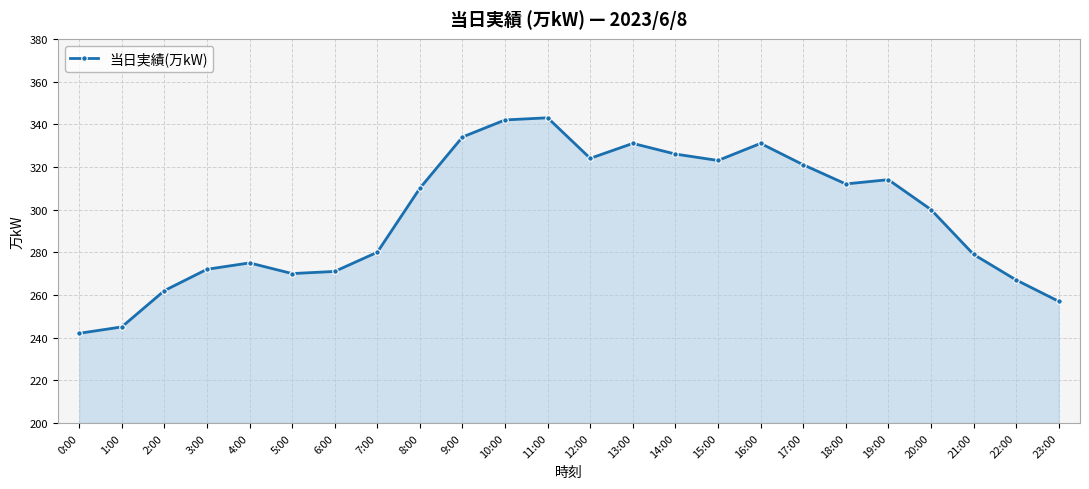

Does the chart have visible grid lines?

Yes